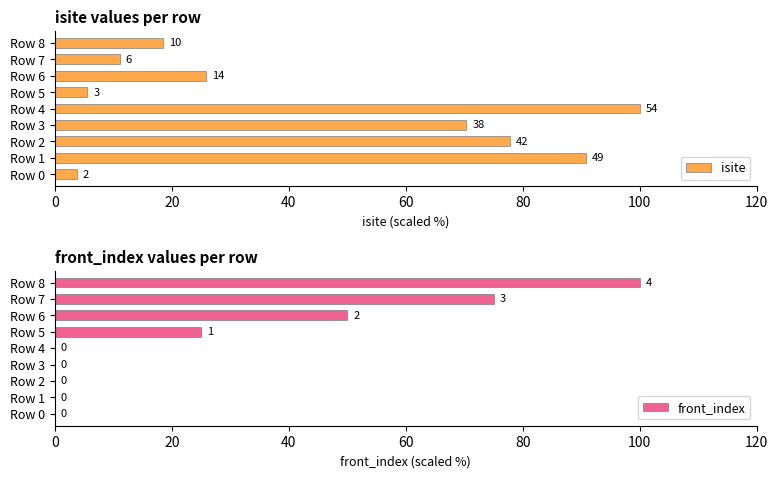

What is the difference between the second highest and minimum values in the front_index series?

75.0